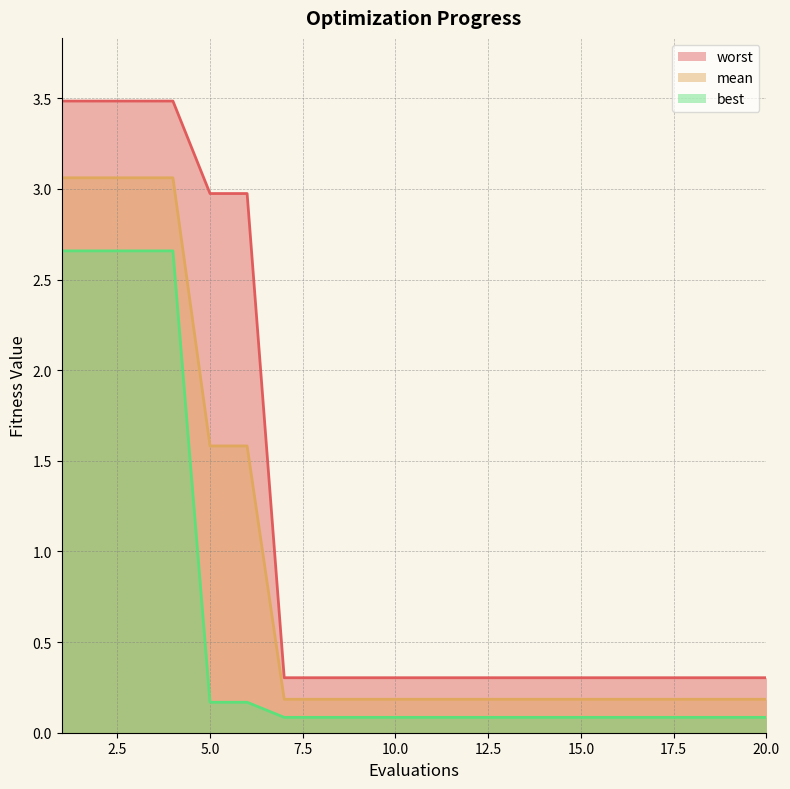

Is it true that worst equals 0.3 at 11?

True